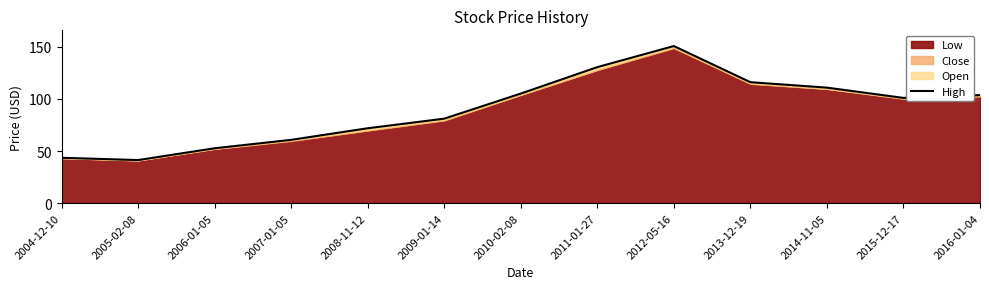

At which label is High closest to 96?

2015-12-17